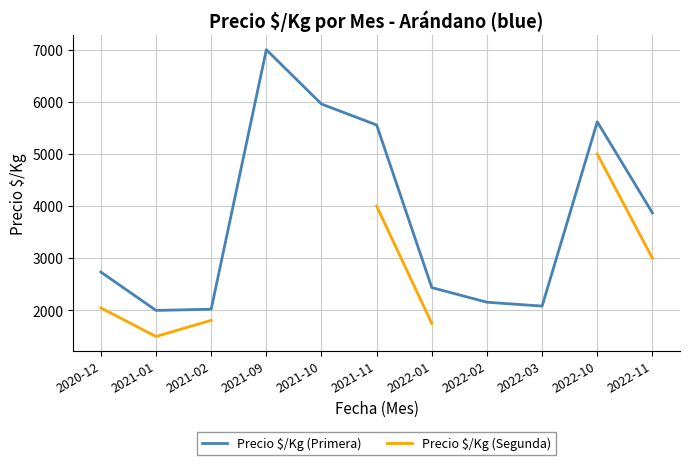

How many values in the Precio $/Kg (Segunda) series exceed 1750?

5